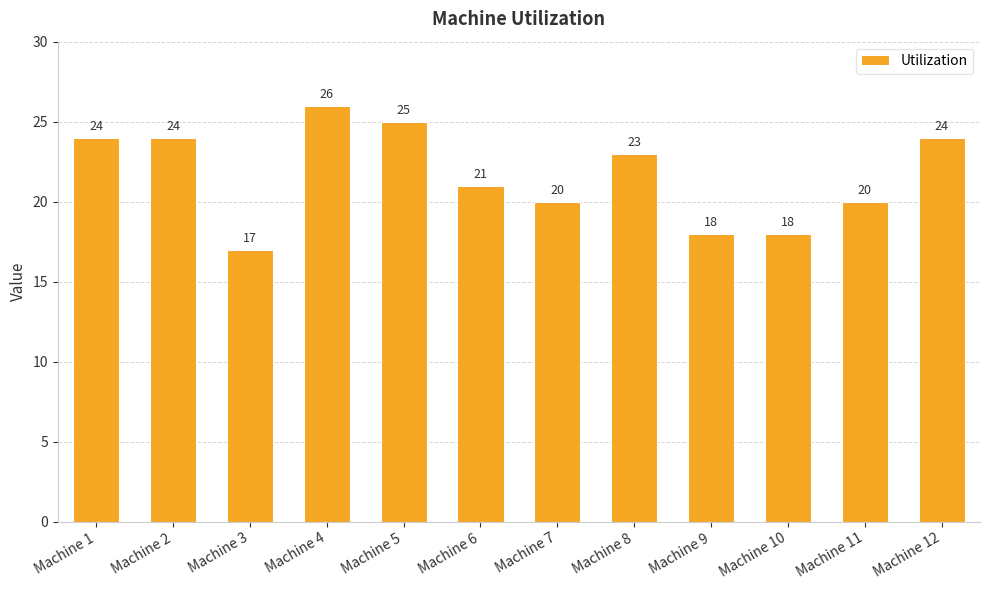

Are the bars horizontal?

No